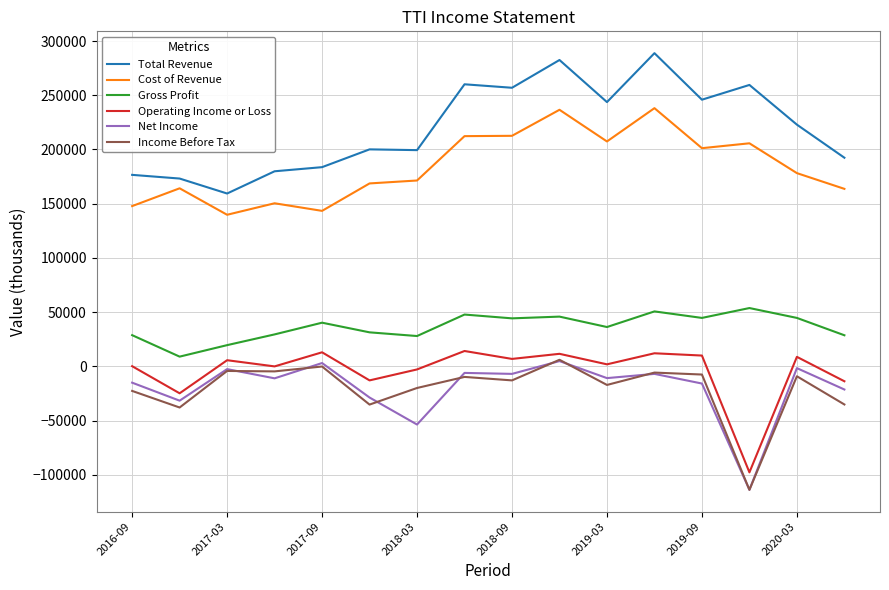

True or false: Net Income and Gross Profit intersect in this chart.

False